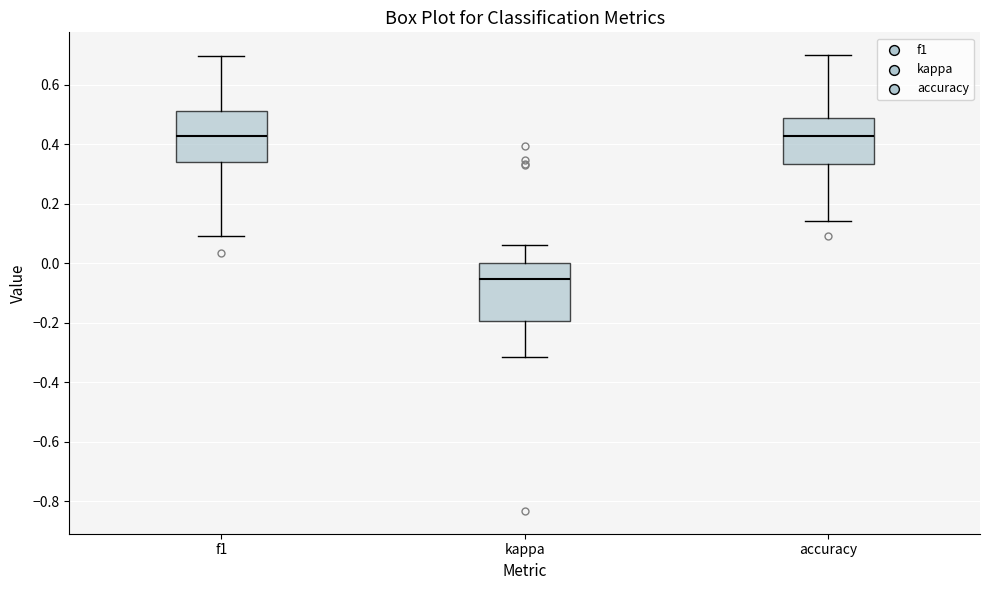

Which box's median line is the lowest?

kappa